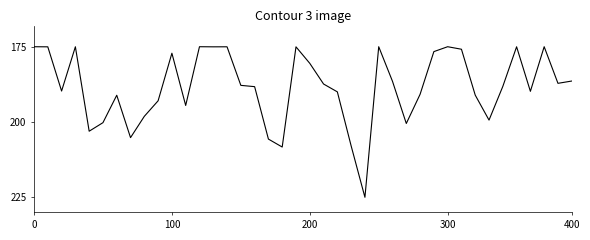

What is the difference between the maximum and minimum values?

50.0